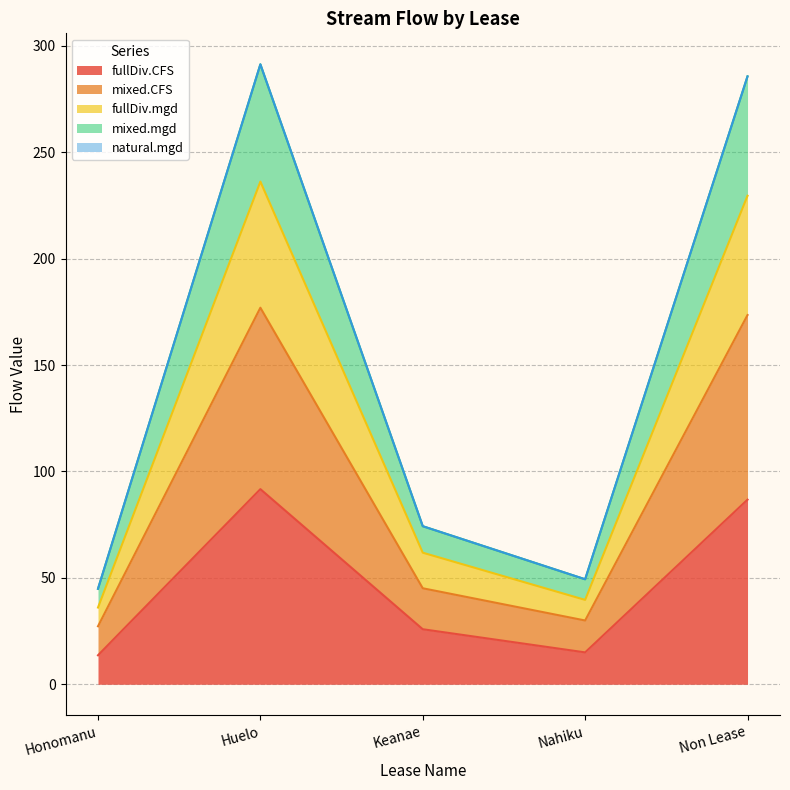

What is the difference between the highest and lowest values at Honomanu?

31.2